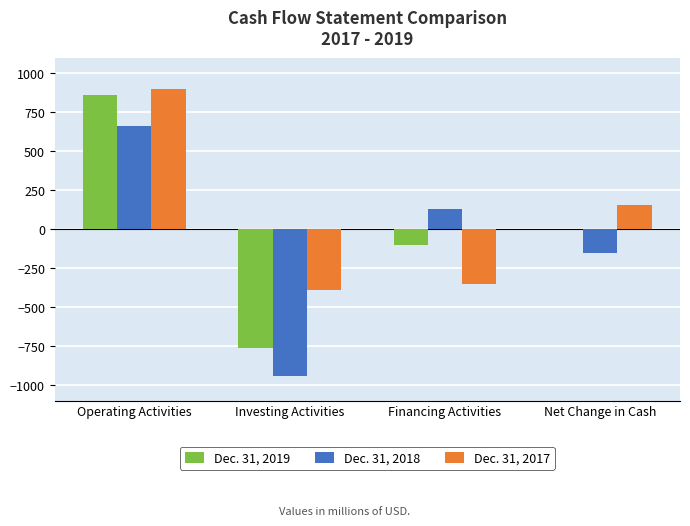

How many data points does each series have?

4